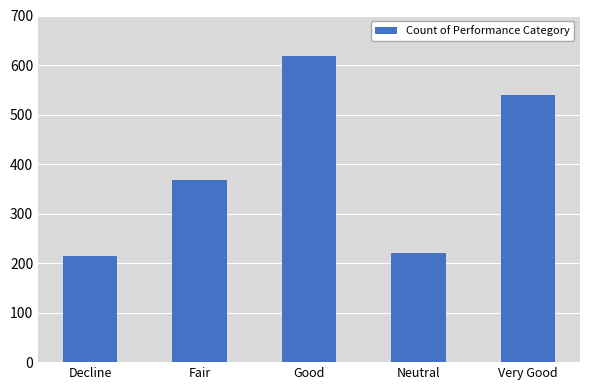

Where is the data nearest to the value 416?

Fair